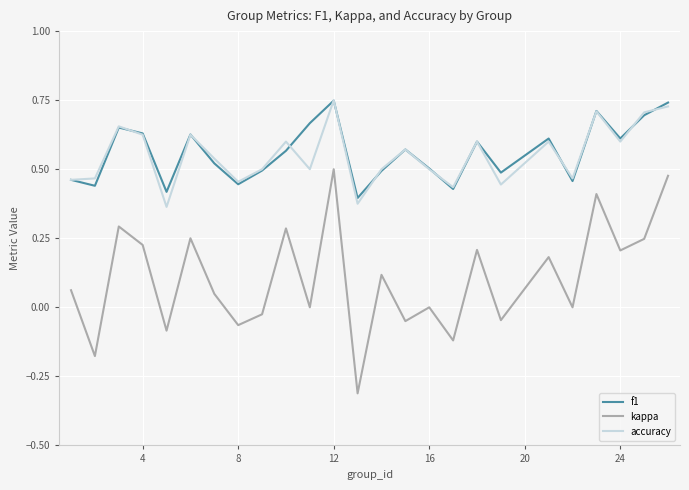

True or false: kappa and accuracy intersect in this chart.

False